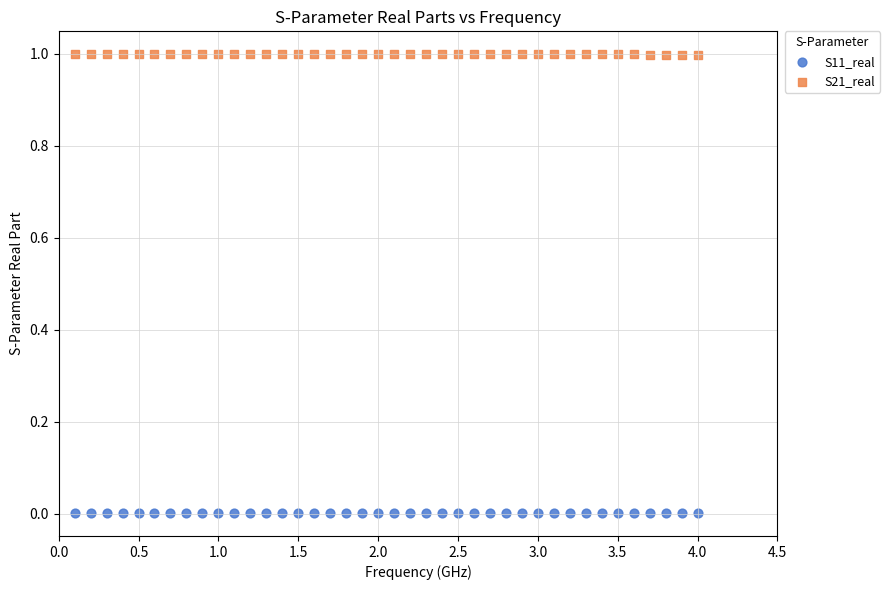

Which series contains the lowest Y value?

S11_real